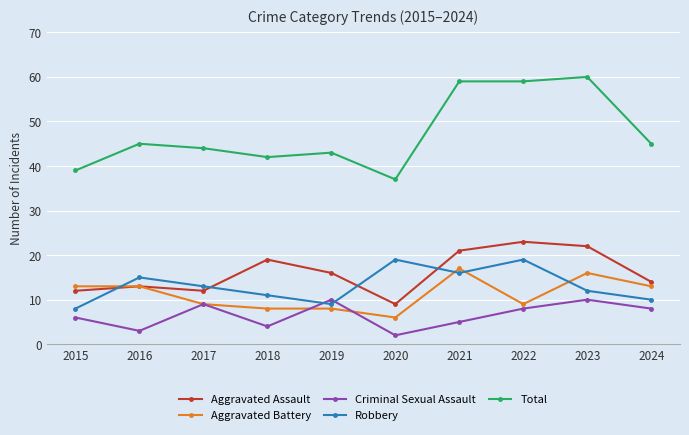

What is the total value across all series at 2016?

89